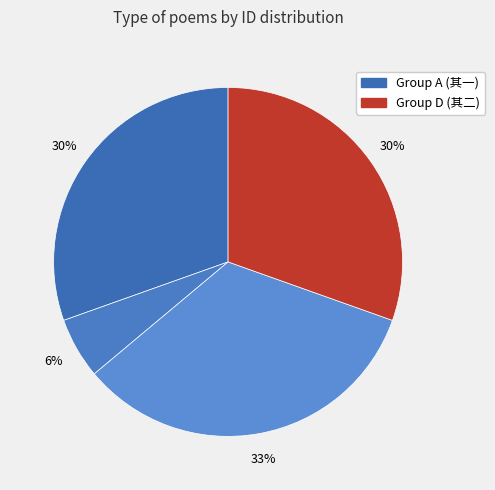

How many slices are in this pie chart?

4